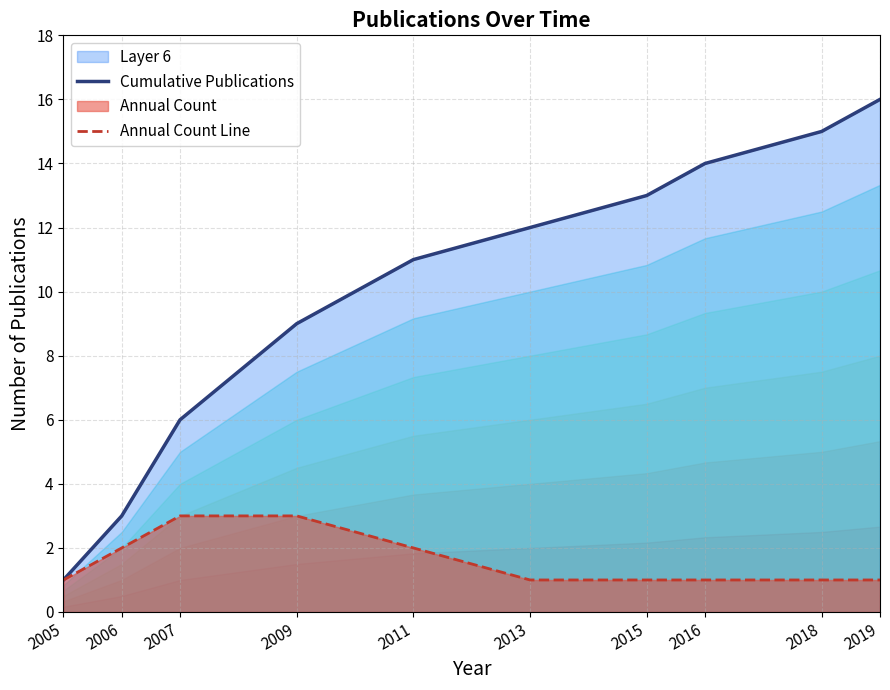

Does the chart have visible grid lines?

Yes